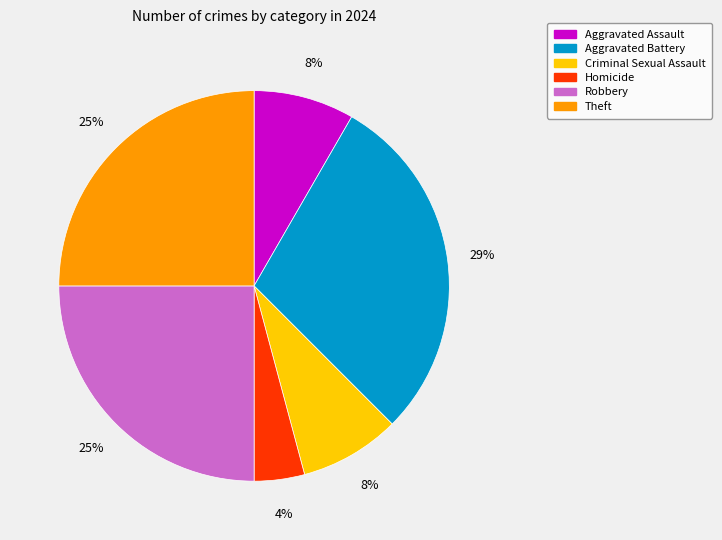

Is Aggravated Battery the majority of the pie?

No